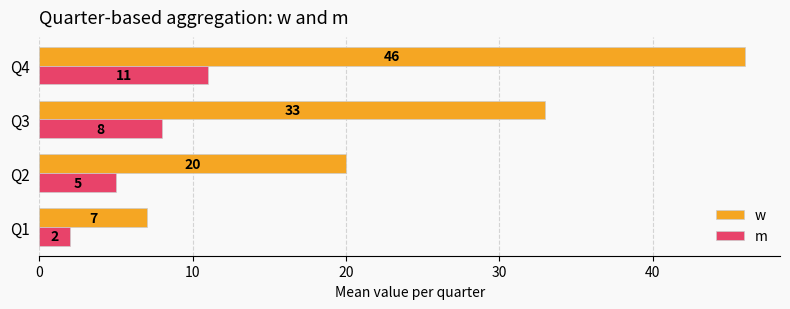

What are all the series names shown in the legend?

w, m